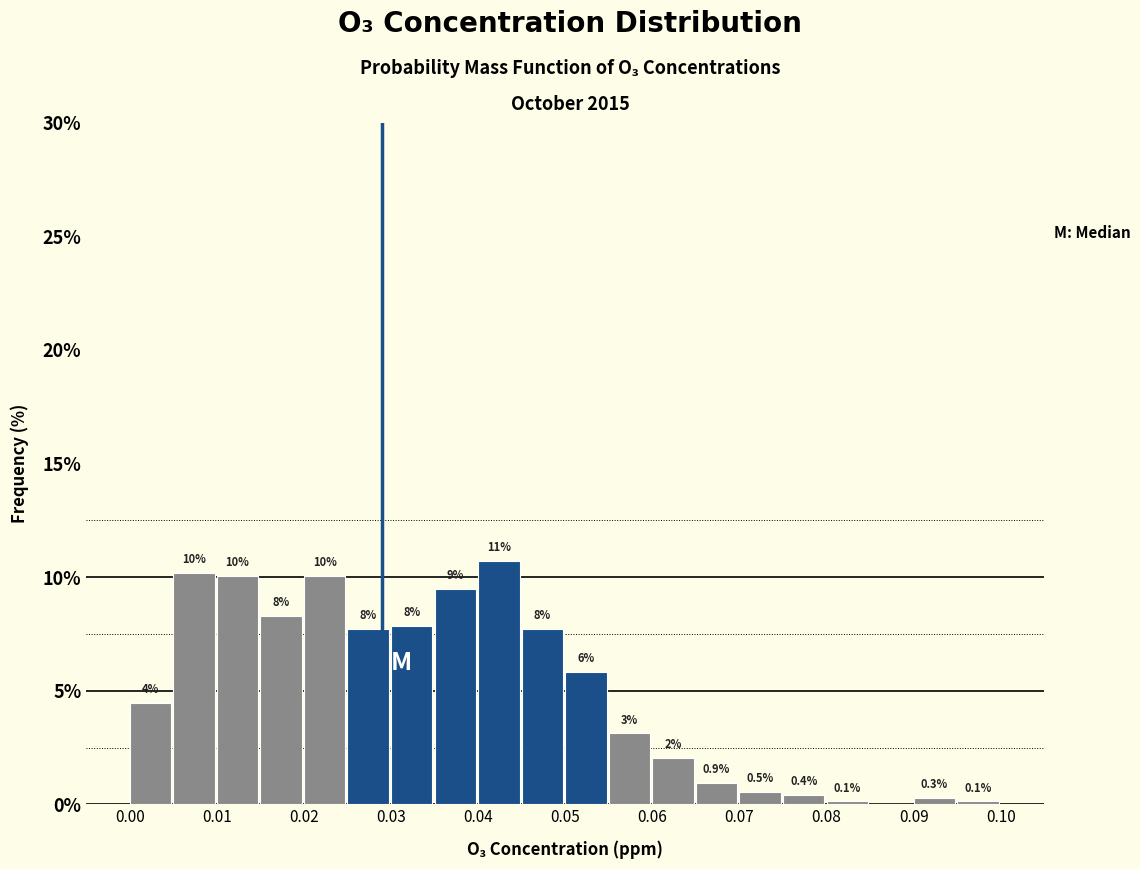

Which range on the x-axis has the tallest bar?

0.040 to 0.045